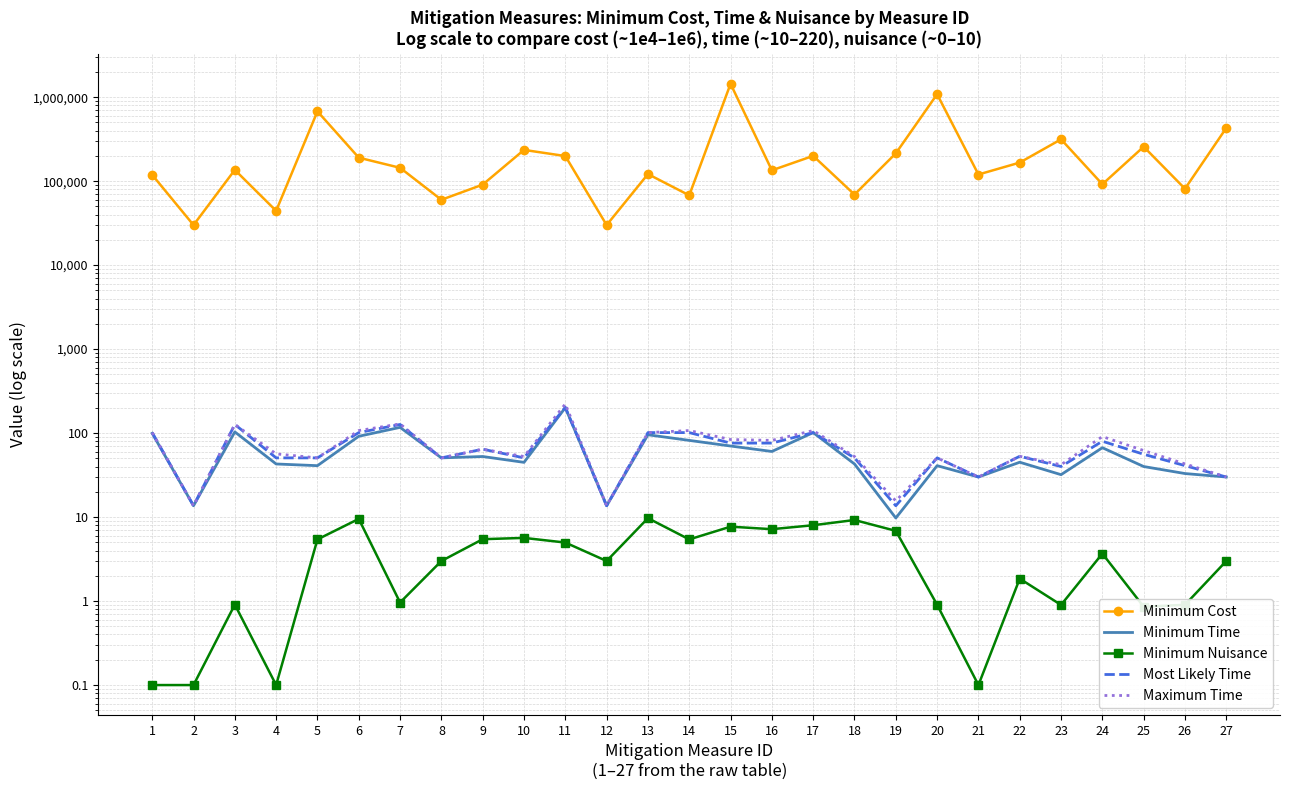

True or false: Minimum Time and Maximum Time cross at least once.

False